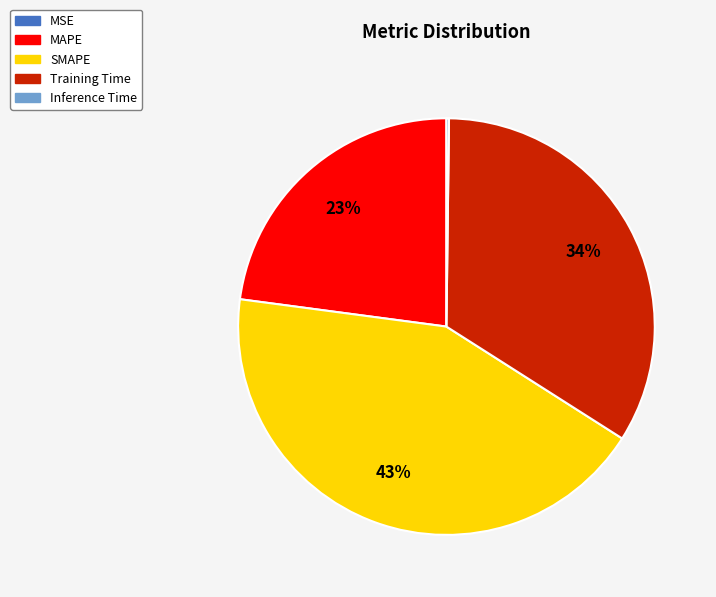

Combined, do MAPE and Training Time account for over 50%?

Yes